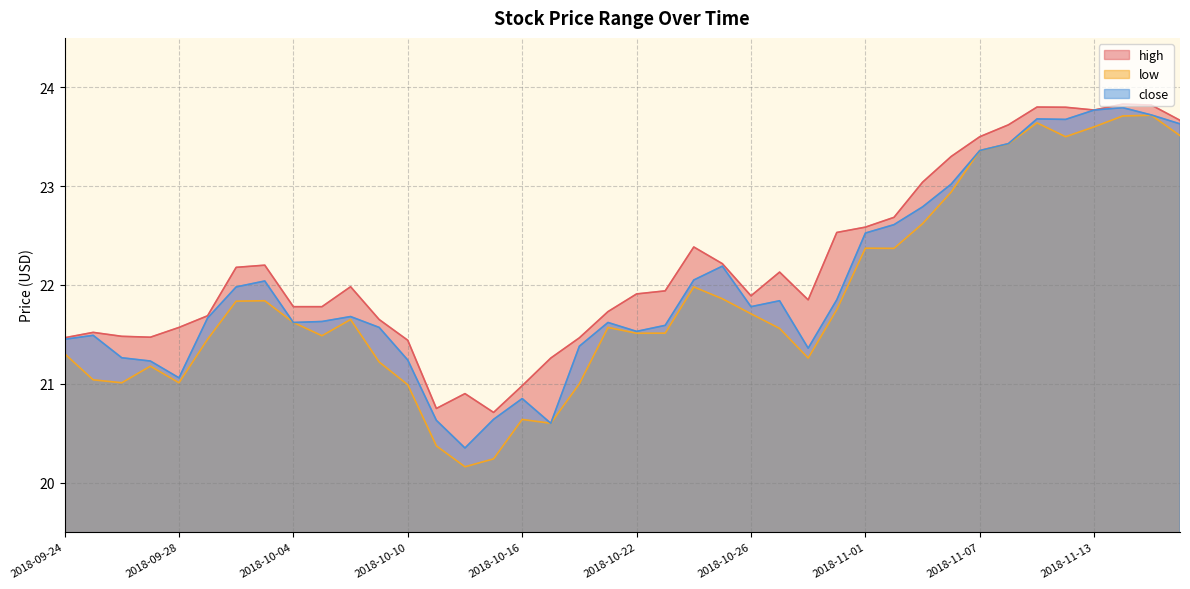

What position from the right is 2018-10-05?

31